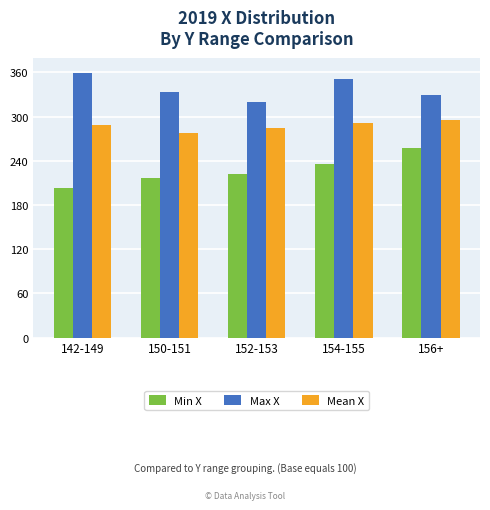

Rank the series at 152-153 from lowest to highest value.

Min X, Mean X, Max X